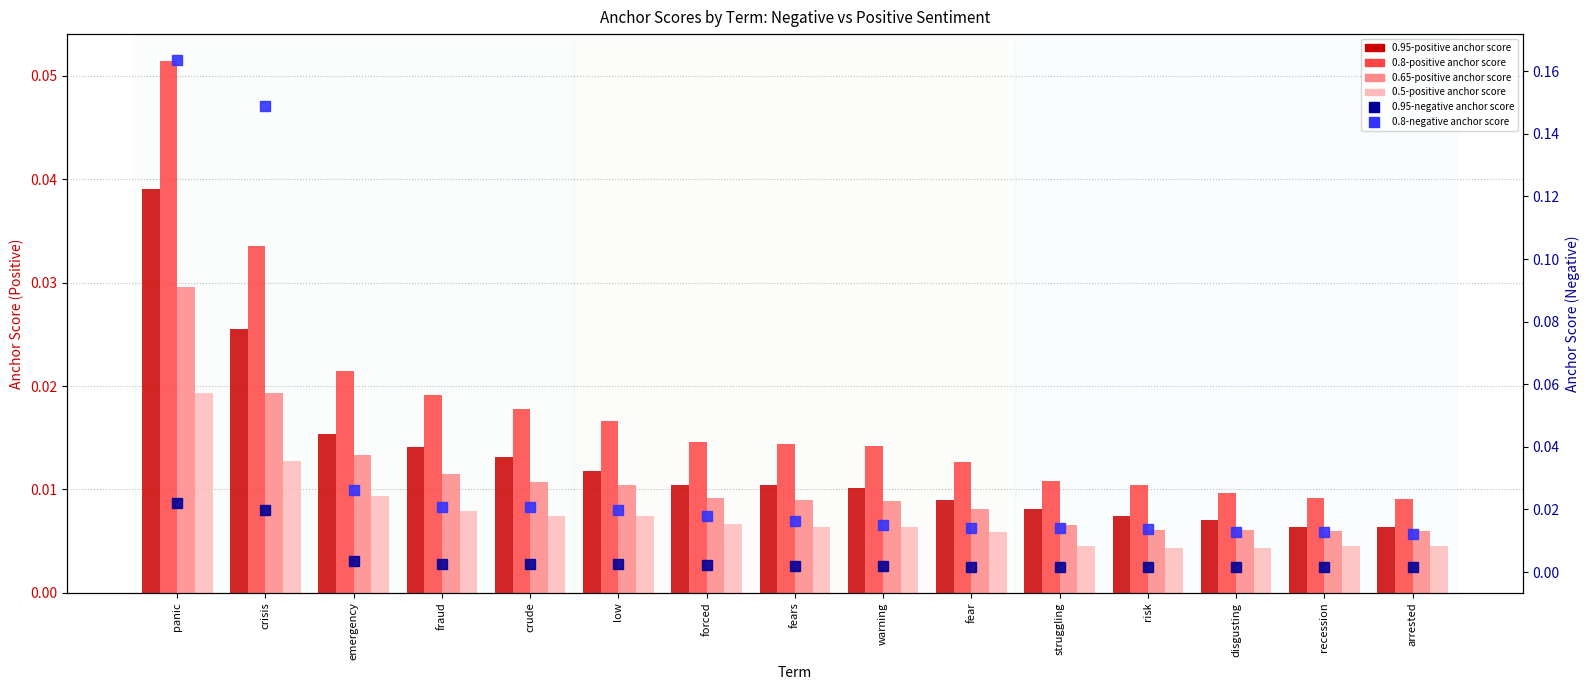

At how many categories does at least one series exceed 0?

15